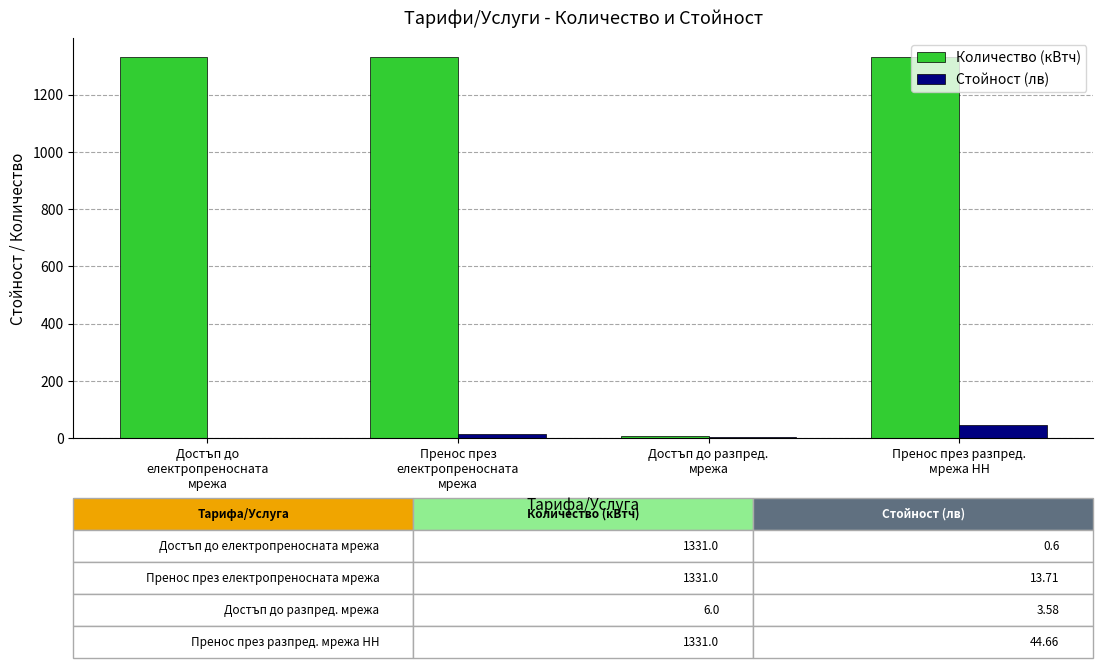

What are all the series names shown in the legend?

Количество (кВтч), Стойност (лв)